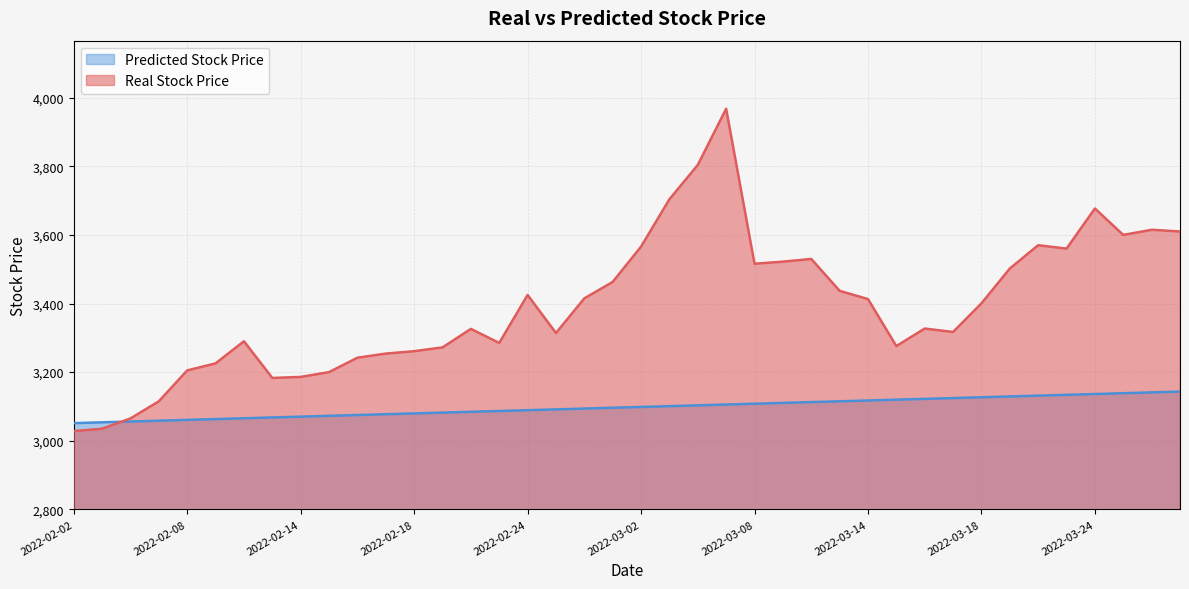

Reading left to right, extract all data points from this chart.

Real Stock Price: 2022-02-02=3028.0	2022-02-03=3035.0	2022-02-04=3065.0	2022-02-07=3115.0	2022-02-08=3205.0	2022-02-09=3225.5	2022-02-10=3290.0	2022-02-11=3183.0	2022-02-14=3186.0	2022-02-15=3200.0	2022-02-16=3242.0	2022-02-17=3254.0	2022-02-18=3261.0	2022-02-21=3272.0	2022-02-22=3326.0	2022-02-23=3285.0	2022-02-24=3425.0	2022-02-25=3314.0	2022-02-28=3415.0	2022-03-01=3463.0	2022-03-02=3566.0	2022-03-03=3704.0	2022-03-04=3804.0	2022-03-07=3968.0	2022-03-08=3516.0	2022-03-09=3522.0	2022-03-10=3530.0	2022-03-11=3437.0	2022-03-14=3413.0	2022-03-15=3276.0	2022-03-16=3327.0	2022-03-17=3317.0	2022-03-18=3400.5	2022-03-21=3502.0	2022-03-22=3570.0	2022-03-23=3560.0	2022-03-24=3677.0	2022-03-25=3600.0	2022-03-28=3615.0	2022-03-29=3610.0
Predicted Stock Price: 2022-02-02=3051.3	2022-02-03=3053.6	2022-02-04=3056.0	2022-02-07=3058.4	2022-02-08=3060.7	2022-02-09=3063.1	2022-02-10=3065.4	2022-02-11=3067.8	2022-02-14=3070.1	2022-02-15=3072.5	2022-02-16=3074.8	2022-02-17=3077.2	2022-02-18=3079.6	2022-02-21=3081.9	2022-02-22=3084.3	2022-02-23=3086.6	2022-02-24=3089.0	2022-02-25=3091.3	2022-02-28=3093.7	2022-03-01=3096.1	2022-03-02=3098.4	2022-03-03=3100.8	2022-03-04=3103.1	2022-03-07=3105.5	2022-03-08=3107.8	2022-03-09=3110.2	2022-03-10=3112.5	2022-03-11=3114.9	2022-03-14=3117.3	2022-03-15=3119.6	2022-03-16=3122.0	2022-03-17=3124.3	2022-03-18=3126.7	2022-03-21=3129.0	2022-03-22=3131.4	2022-03-23=3133.8	2022-03-24=3136.1	2022-03-25=3138.5	2022-03-28=3140.8	2022-03-29=3143.2